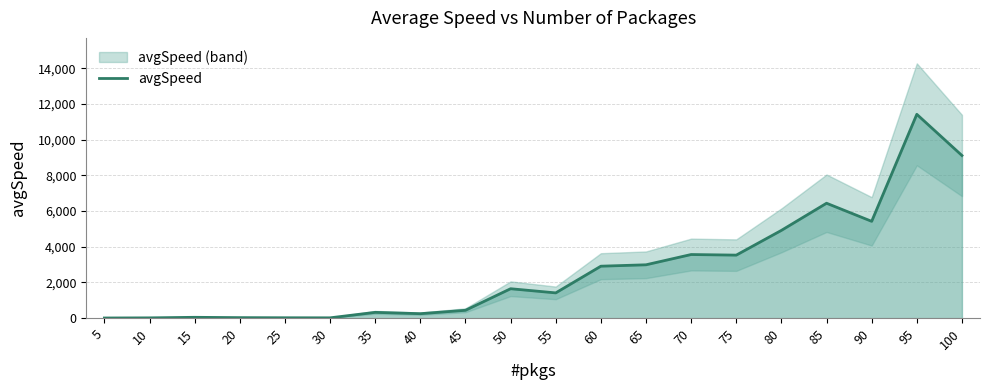

Is it true that the value at 65 is 2989.2?

True